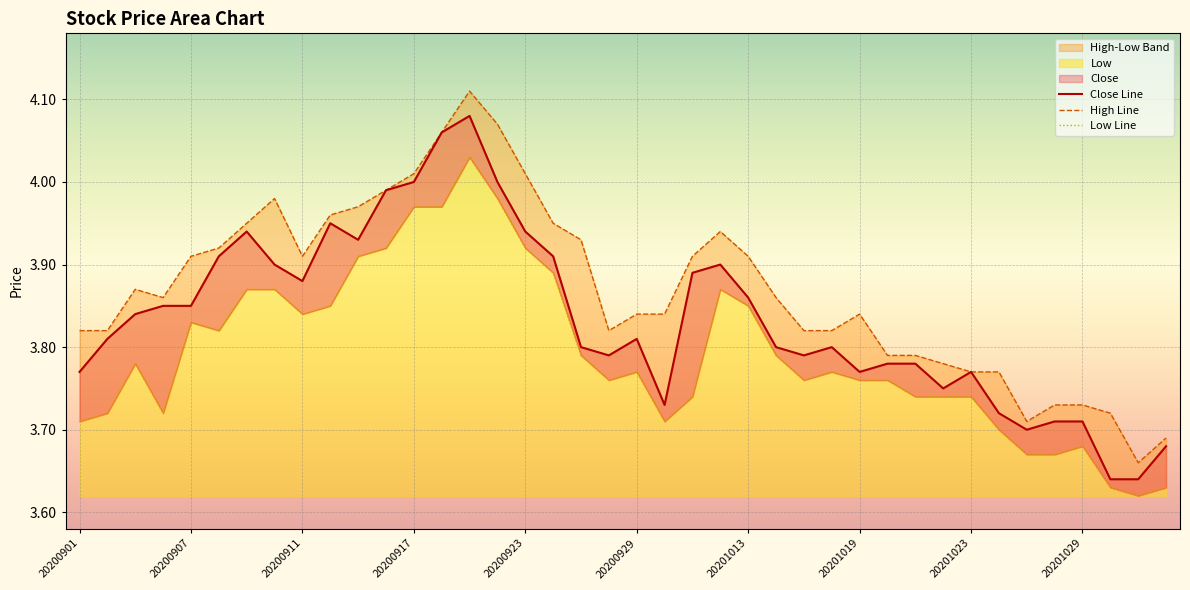

How many lines are shown in the chart?

3